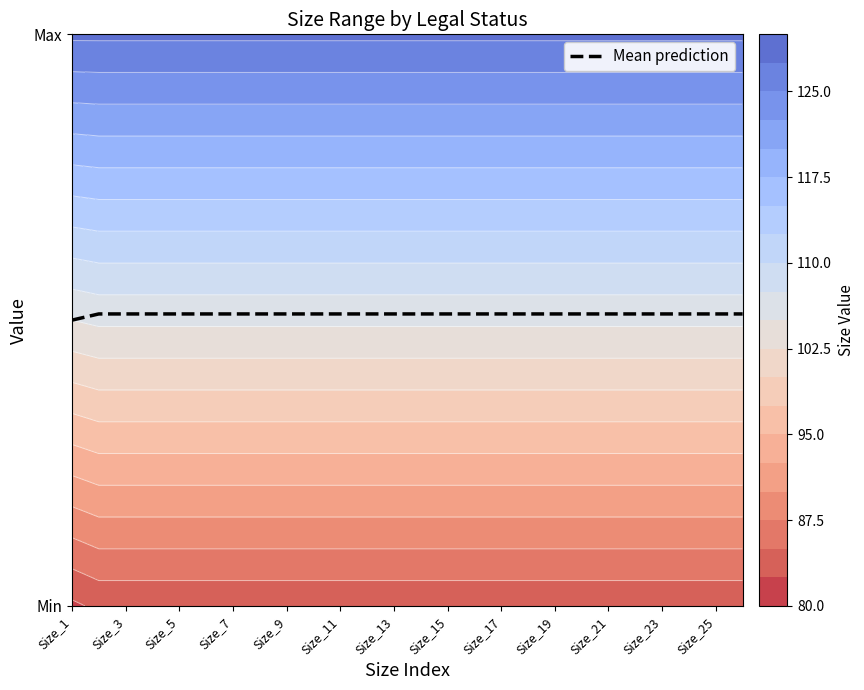

At which label is the value closest to 0?

Size_1